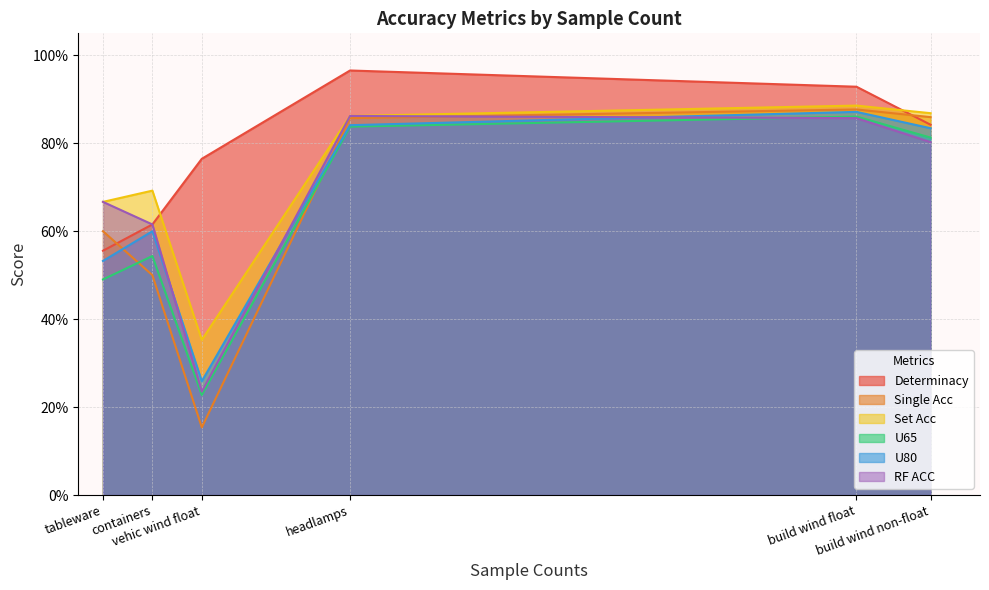

Which label corresponds to the smallest value in the chart?

vehic wind float